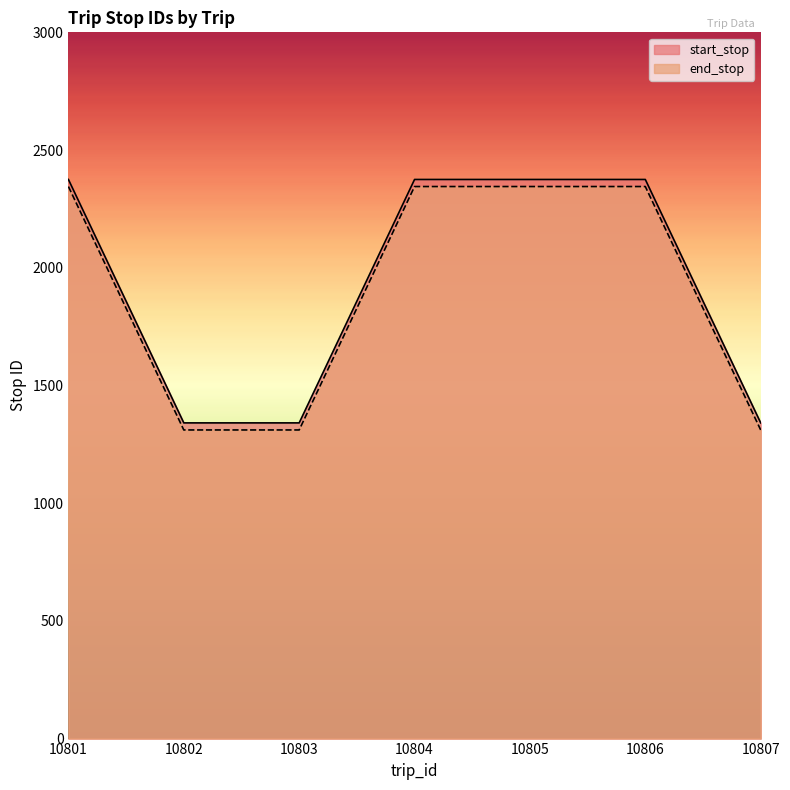

The value of start_stop at 10805 is 2375. True or false?

True